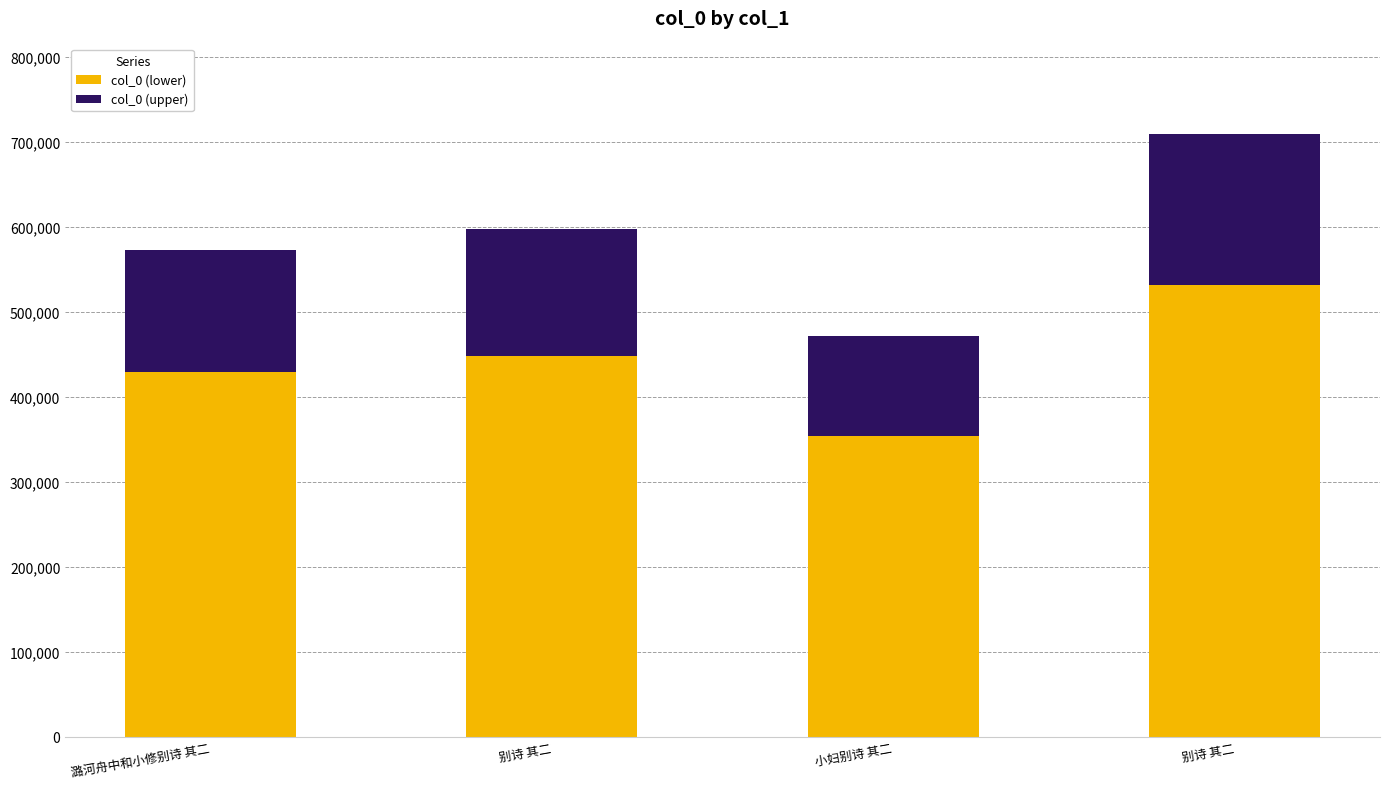

What is the label of the 1st bar from the right?

别诗 其二